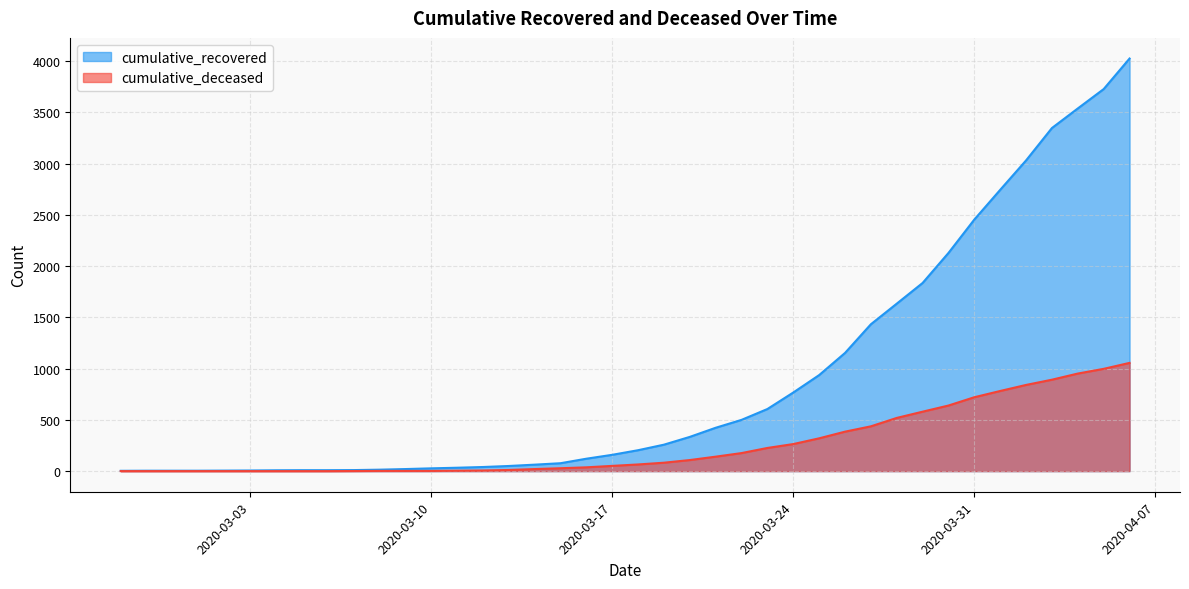

Is the value of cumulative_deceased at 2020-03-20 greater than the value of cumulative_recovered at 2020-03-23?

No